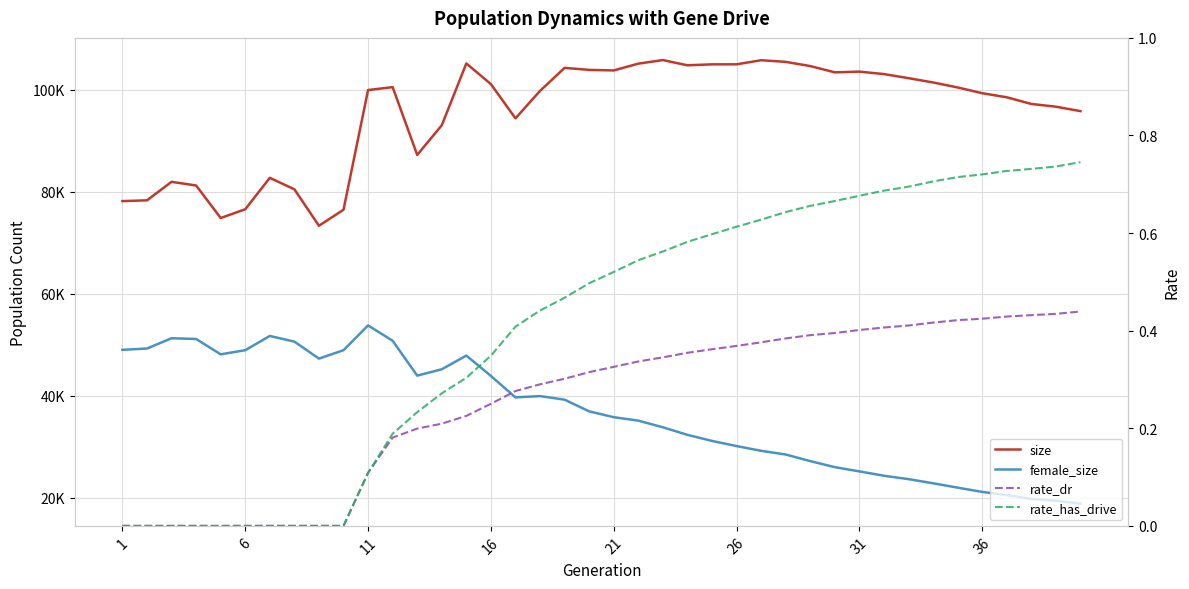

Is the value of rate_has_drive at 36 greater than the value of female_size at 1?

No